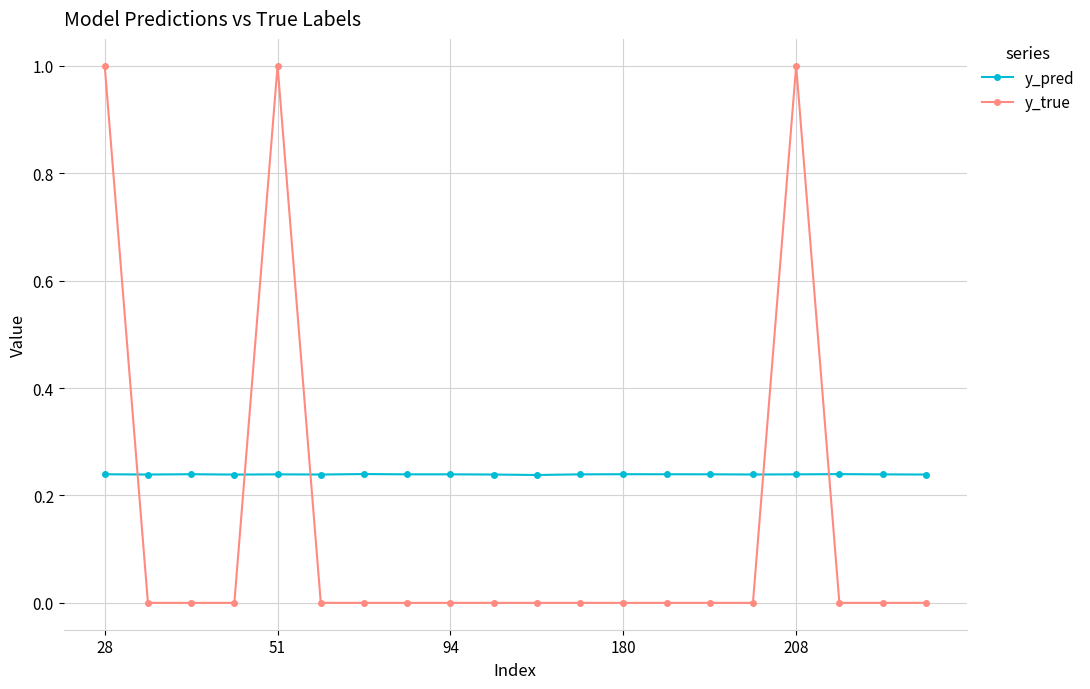

Which series has the widest spread of values?

y_true